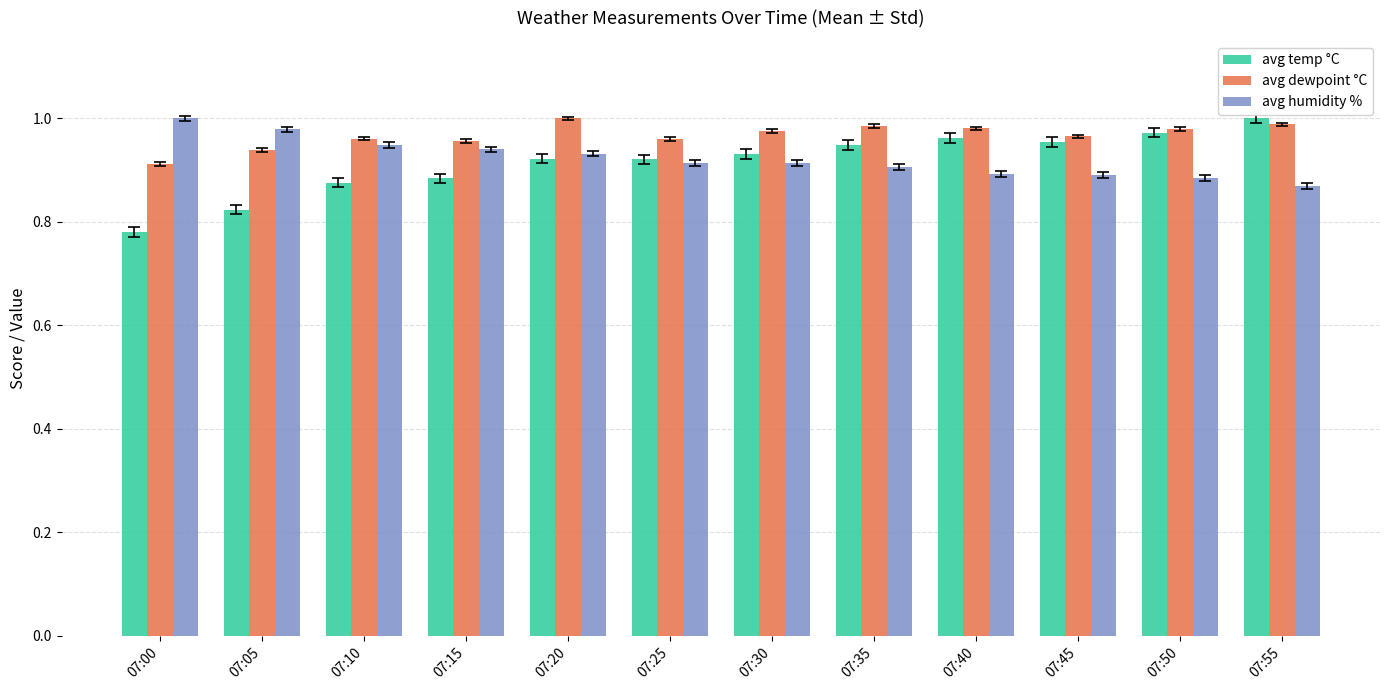

What is the sum of the avg temp °C values at 07:40 and 07:25?

1.9